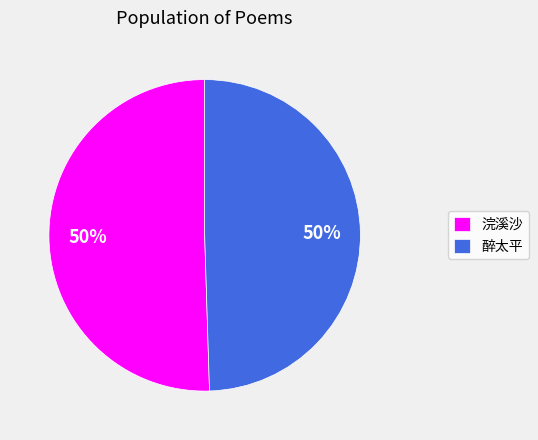

Is it true that 浣溪沙 is 44% of the pie?

False